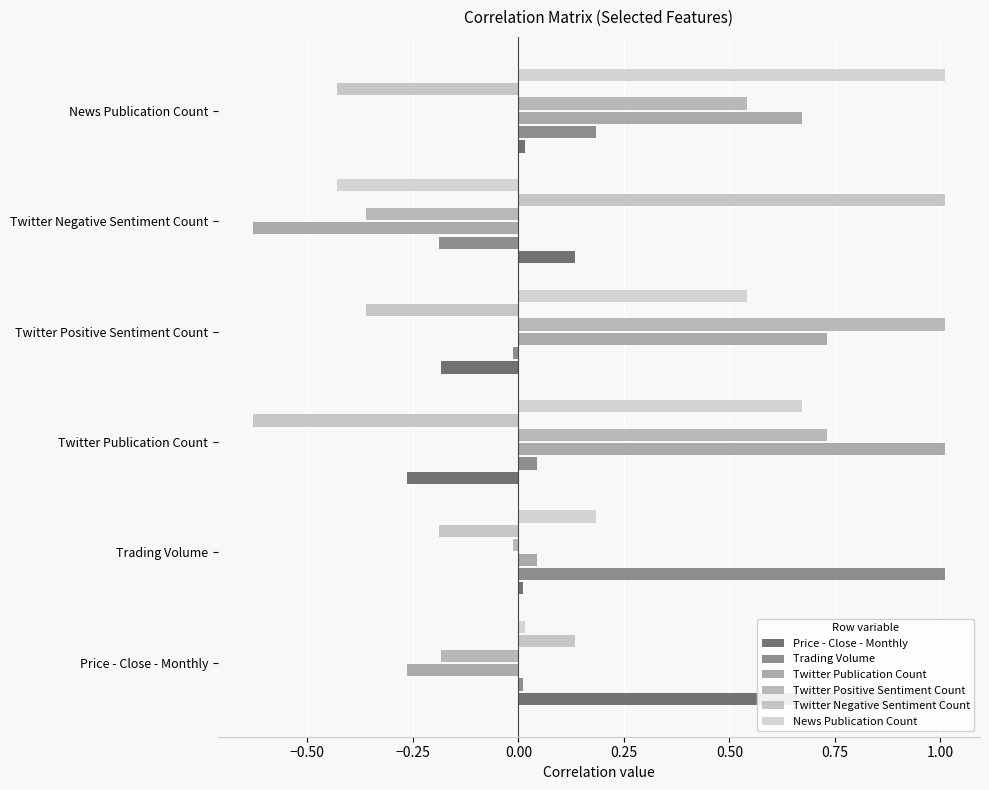

What position from the left is News Publication Count?

6